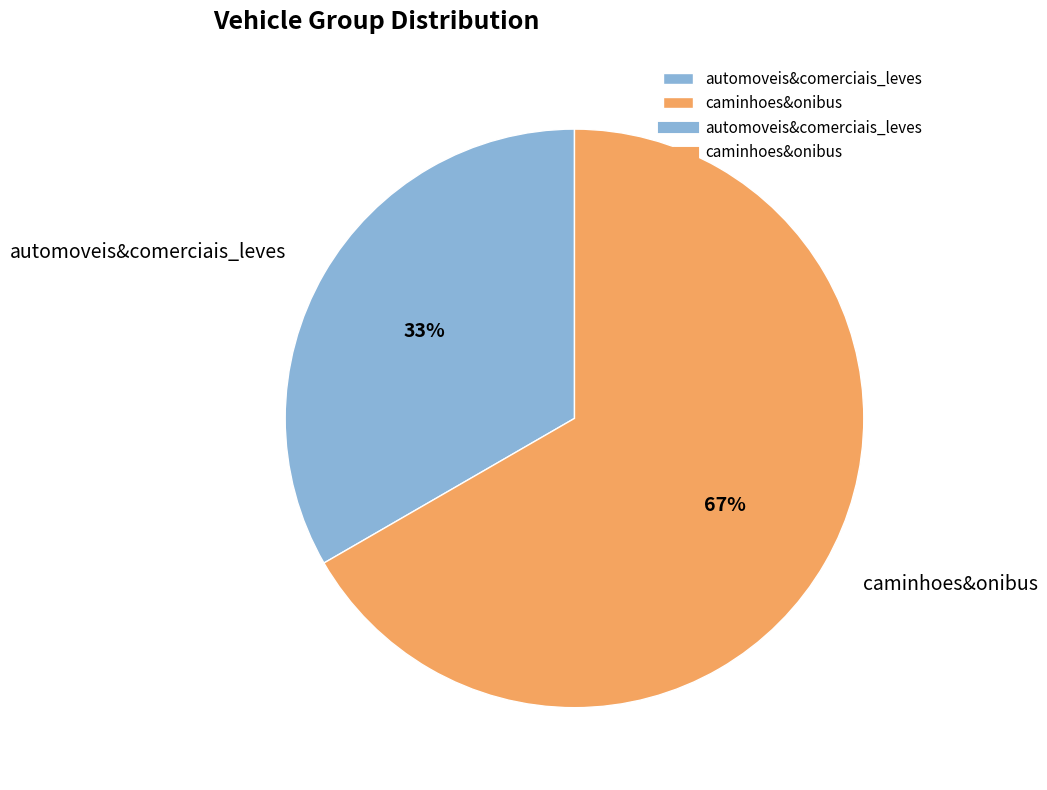

Approximately how many times larger is the value at automoveis&comerciais_leves compared to caminhoes&onibus?

0.5